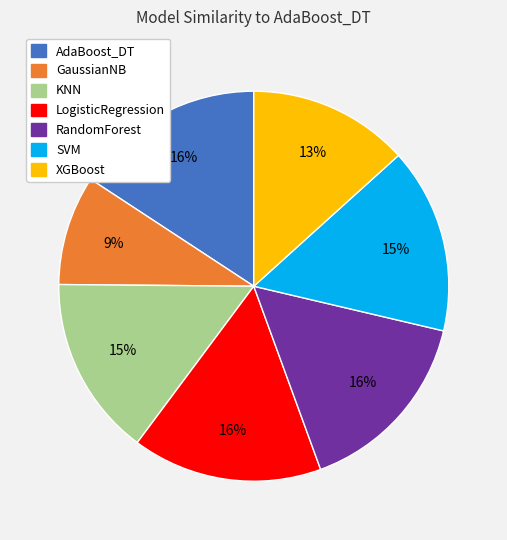

To the nearest percent, what is the difference between the AdaBoost_DT and GaussianNB slice percentages?

7%